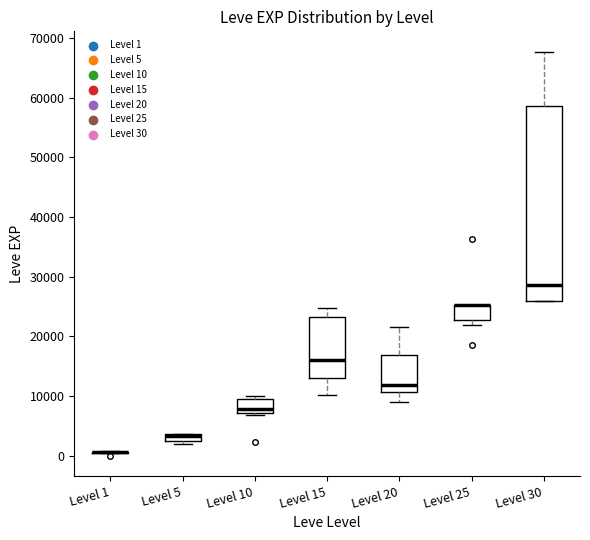

Which box is the tallest, from its lower edge to its upper edge?

Level 30